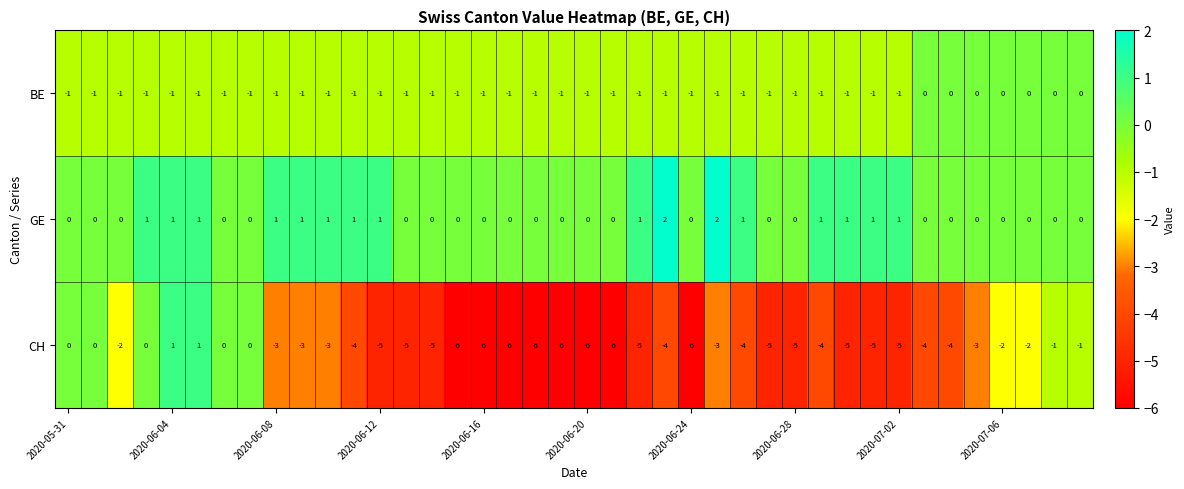

Count the BE values in the range -1 to 0.

40